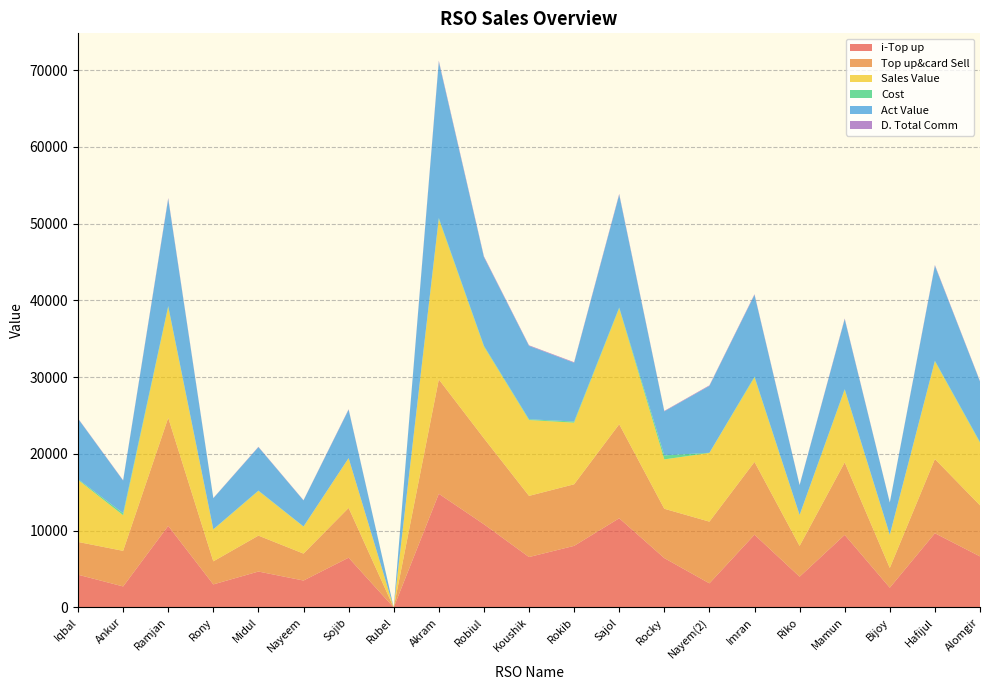

Reading left to right, list all the values displayed in this chart.

i-Top up: Iqbal=4269.0	Ankur=2739.0	Ramjan=10631.0	Rony=3005.0	Midul=4681.0	Nayeem=3510.0	Sojib=6486.0	Rubel=0.0	Akram=14812.0	Robiul=10842.0	Koushik=6570.0	Rokib=8025.0	Sajol=11621.0	Rocky=6431.0	Nayem(2)=3141.0	Imran=9482.0	Riko=4009.0	Mamun=9455.0	Bijoy=2574.0	Hafijul=9669.0	Alomgir=6654.0
Top up&card Sell: Iqbal=4269.0	Ankur=4639.0	Ramjan=14081.0	Rony=3005.0	Midul=4681.0	Nayeem=3510.0	Sojib=6486.0	Rubel=0.0	Akram=14902.0	Robiul=11202.0	Koushik=7970.0	Rokib=8025.0	Sajol=12251.0	Rocky=6431.0	Nayem(2)=8041.0	Imran=9482.0	Riko=4009.0	Mamun=9455.0	Bijoy=2574.0	Hafijul=9669.0	Alomgir=6654.0
Sales Value: Iqbal=8089.0	Ankur=4639.0	Ramjan=14445.0	Rony=4151.0	Midul=5827.0	Nayeem=3510.0	Sojib=6486.0	Rubel=0.0	Akram=20897.0	Robiul=11957.0	Koushik=9880.0	Rokib=8025.0	Sajol=15116.0	Rocky=6431.0	Nayem(2)=8951.0	Imran=11010.0	Riko=4009.0	Mamun=9455.0	Bijoy=4293.0	Hafijul=12725.0	Alomgir=8155.0
Cost: Iqbal=102.0	Ankur=260.0	Ramjan=117.0	Rony=28.0	Midul=42.0	Nayeem=28.0	Sojib=7.0	Rubel=0.0	Akram=137.0	Robiul=104.0	Koushik=100.0	Rokib=154.0	Sajol=100.0	Rocky=520.0	Nayem(2)=20.0	Imran=100.0	Riko=40.0	Mamun=85.0	Bijoy=54.0	Hafijul=84.0	Alomgir=100.0
Act Value: Iqbal=7869.6	Ankur=4251.4	Ramjan=13940.8	Rony=4040.4	Midul=5656.3	Nayeem=3385.5	Sojib=6300.6	Rubel=0.0	Akram=20350.2	Robiul=11544.9	Koushik=9560.8	Rokib=7650.3	Sajol=14679.1	Rocky=5734.1	Nayem(2)=8709.9	Imran=10649.2	Riko=3858.8	Mamun=9110.0	Bijoy=4168.2	Hafijul=12375.1	Alomgir=7872.0
D. Total Comm: Iqbal=40.6	Ankur=44.1	Ramjan=133.8	Rony=28.5	Midul=44.5	Nayeem=33.3	Sojib=61.6	Rubel=0.0	Akram=141.6	Robiul=106.4	Koushik=75.7	Rokib=76.2	Sajol=116.4	Rocky=61.1	Nayem(2)=76.4	Imran=90.1	Riko=38.1	Mamun=89.8	Bijoy=24.5	Hafijul=91.9	Alomgir=63.2